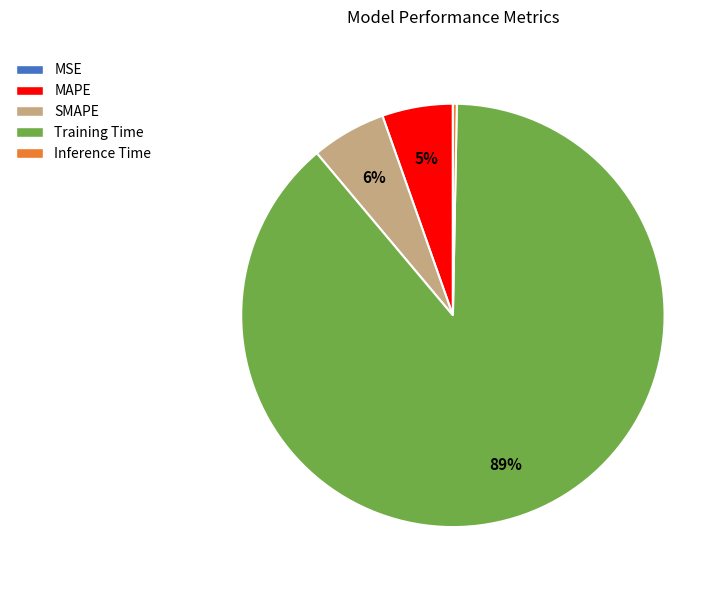

Is it true that Training Time is 98% of the pie?

False